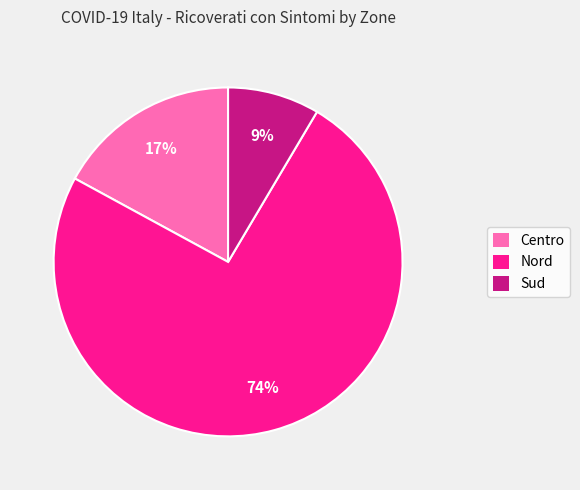

What is the largest slice in the pie chart?

Nord